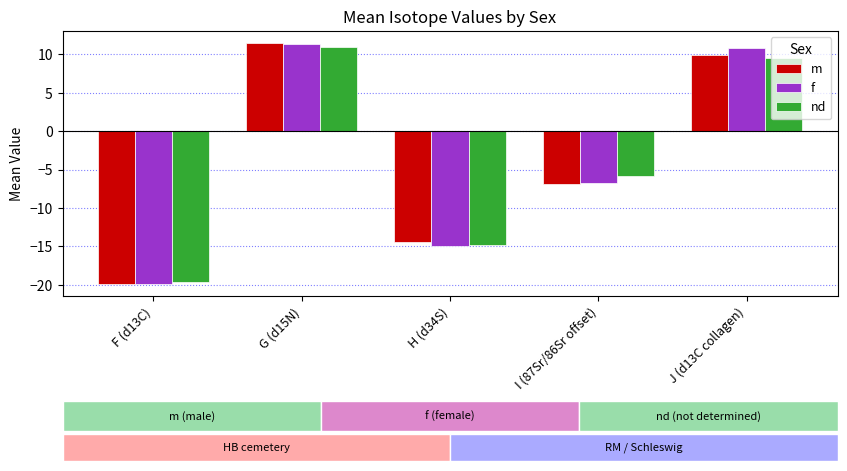

At which label does nd first exceed -5?

G (d15N)